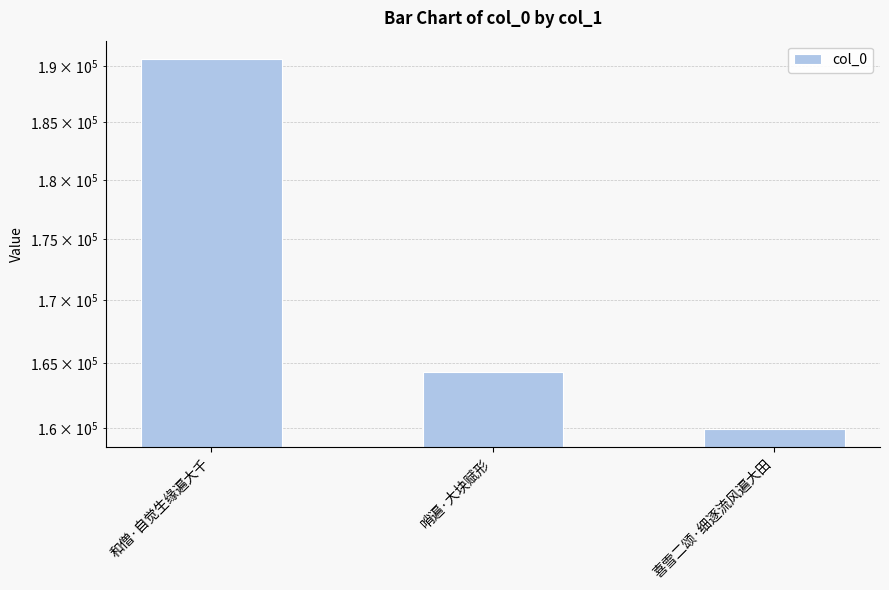

The chart shows a value of 159974 at 喜雪二颂·细逐流风遍大田. True or false?

True